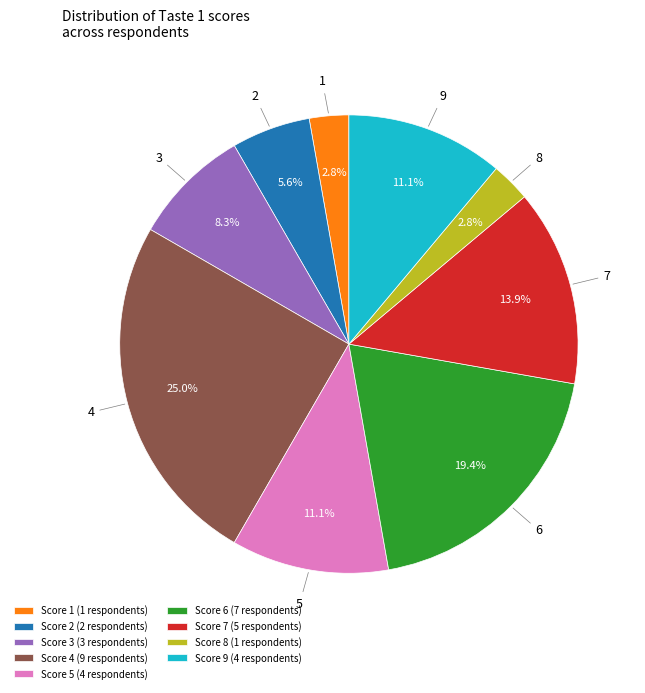

What percentage do Score 7 (5 respondents) and Score 4 (9 respondents) together represent?

38.9%